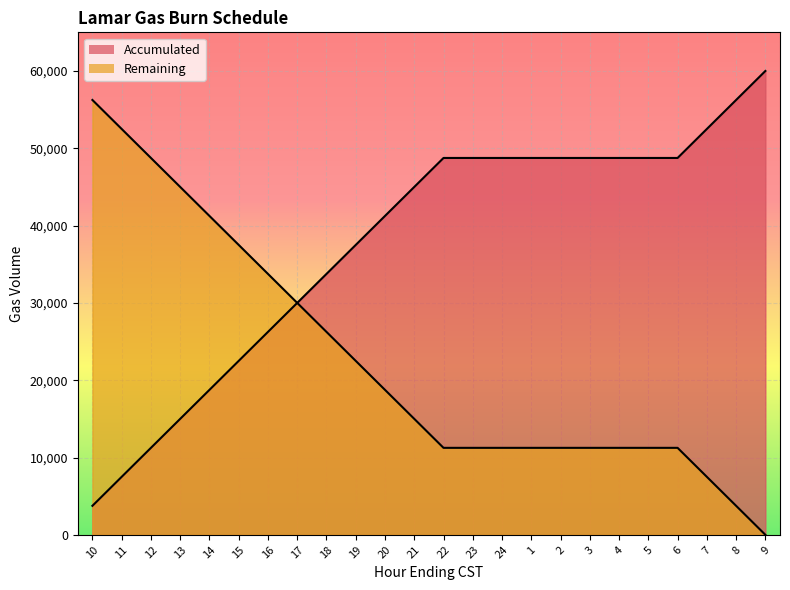

True or false: Remaining and Accumulated cross at least once.

False